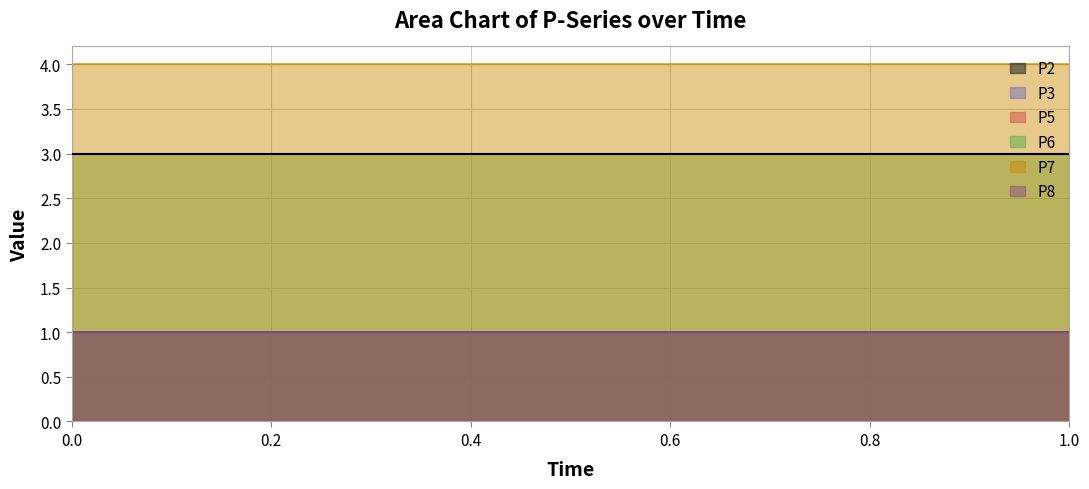

What is the spread (max minus min) of values at 0.5?

4